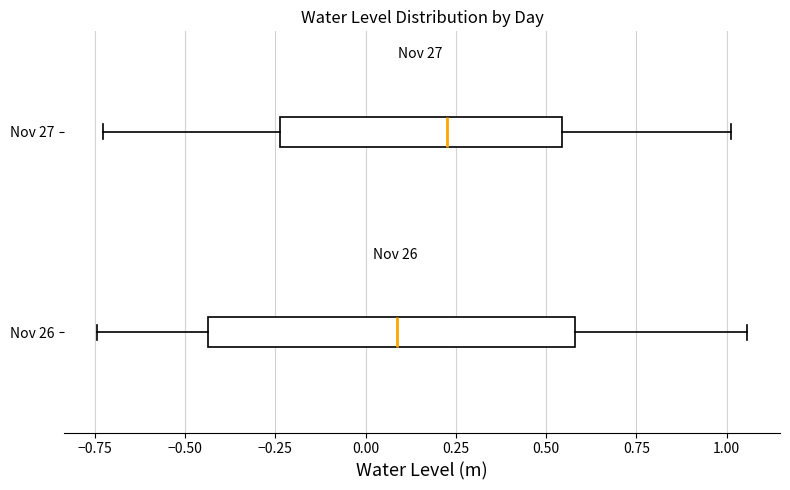

Reading bottom to top, read every box against the x-axis: the position of its median line, the range the box covers, and the ends of its whiskers. The values are not printed on the chart, so give them approximately, as read against the axis.

Nov 26: median 0.10, box -0.45 to 0.60, whiskers -0.75 to 1.05
Nov 27: median 0.25, box -0.25 to 0.55, whiskers -0.75 to 1.00